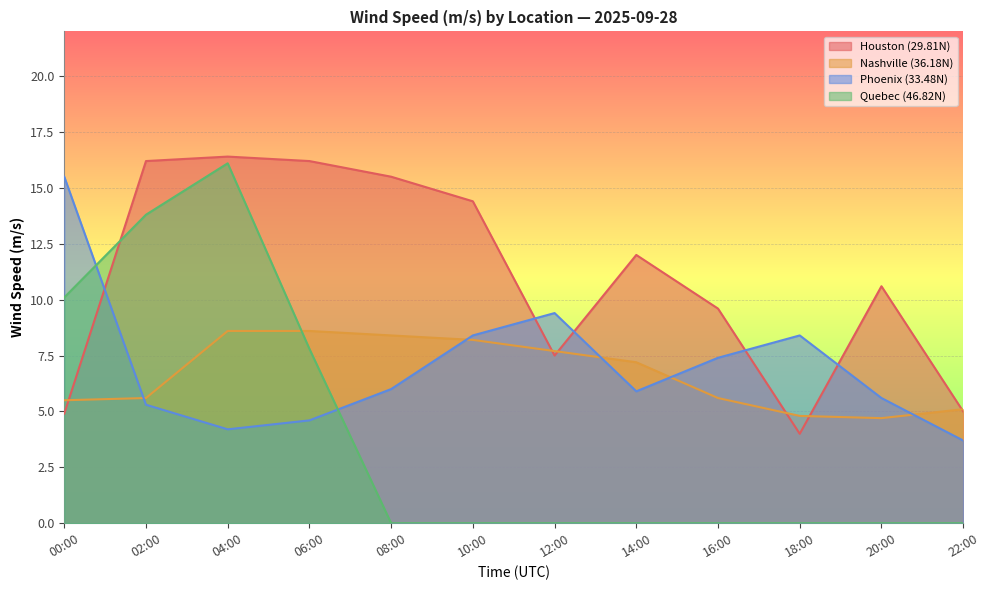

True or false: Phoenix (33.48N) has more than 1 points higher than both neighbors.

True